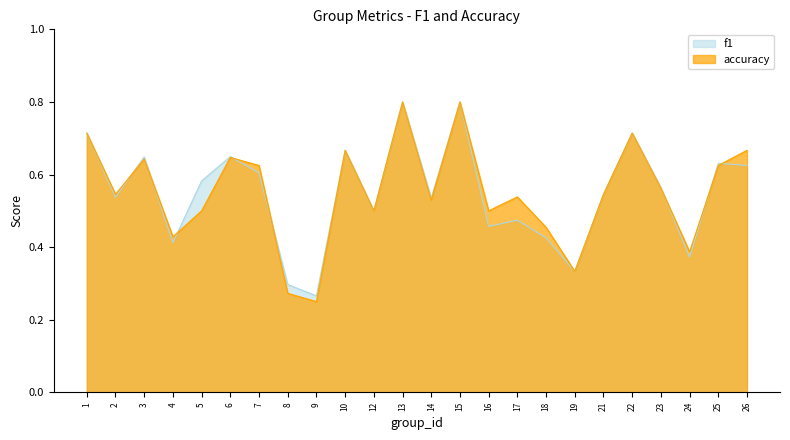

Which label corresponds to the smallest value in the chart?

9